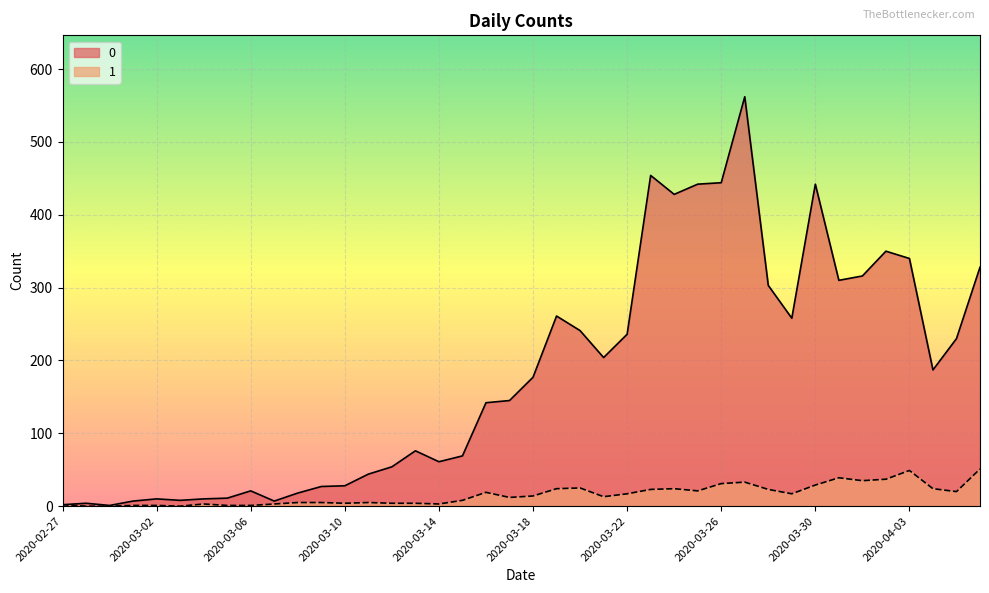

What is the difference between the 0 values at 2020-03-21 and 2020-03-25?

238